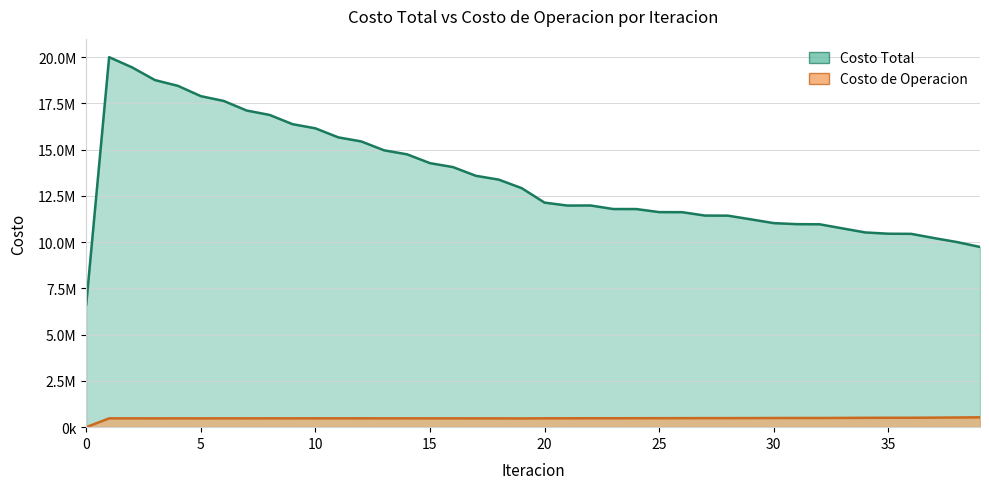

How many lines are shown in the chart?

2